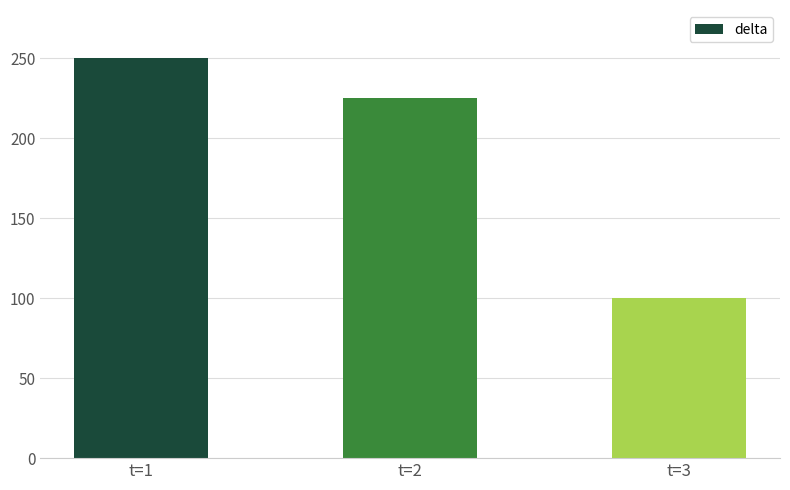

What is the sum of the values at t=3 and t=1?

350